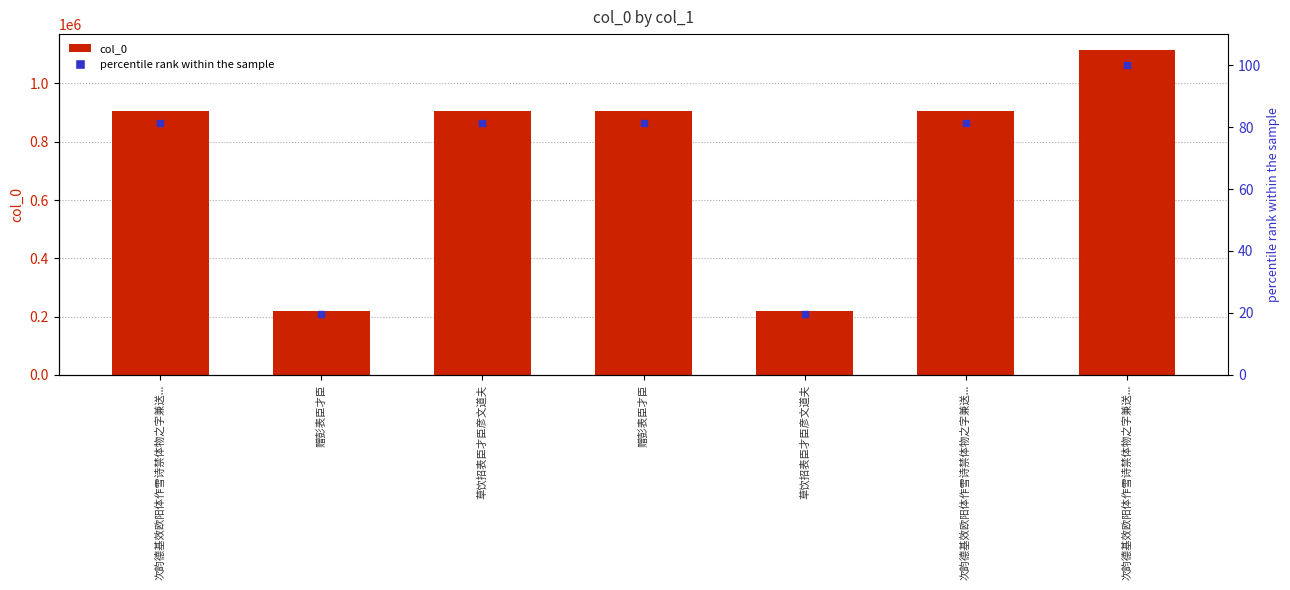

Which series contains the lowest Y value?

percentile rank within the sample